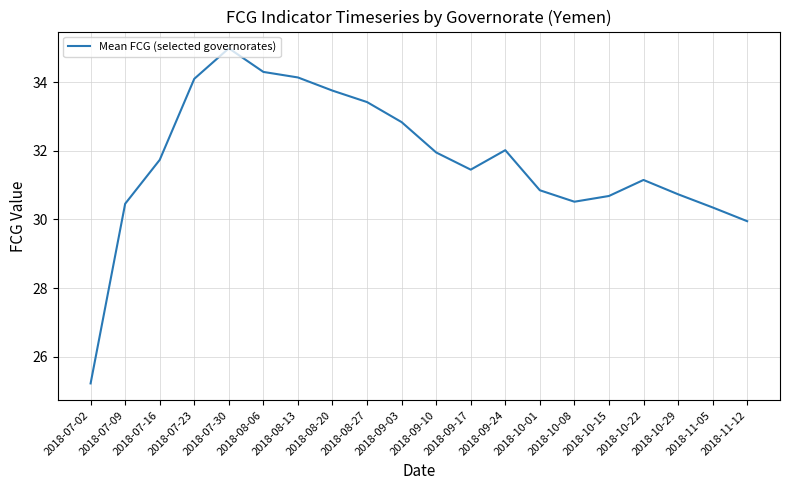

How many interior local valleys (lower than both neighbors) does the data have?

2